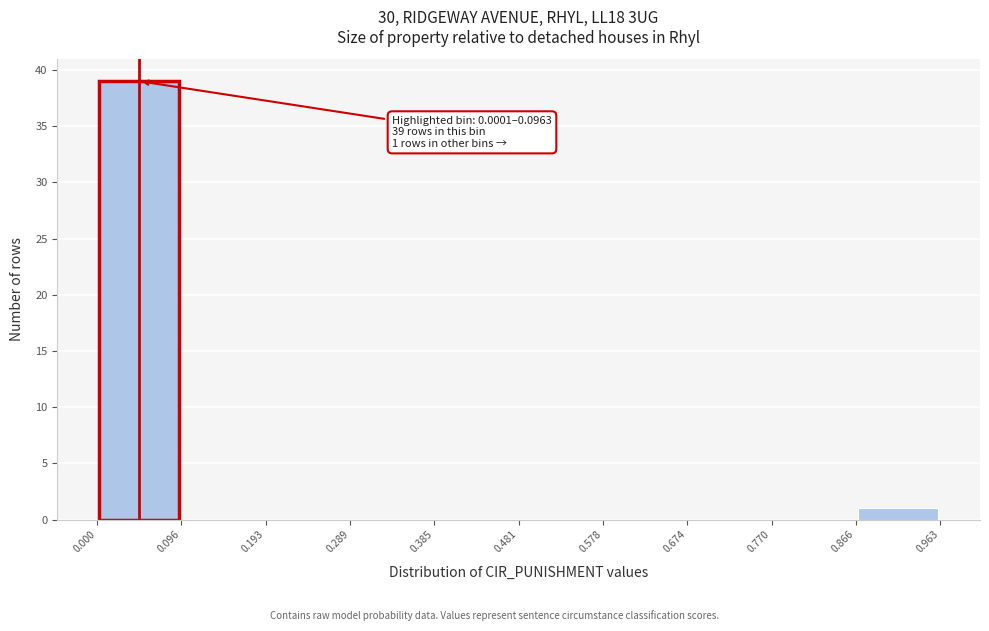

Which range on the x-axis has the tallest bar?

0.000 to 0.096